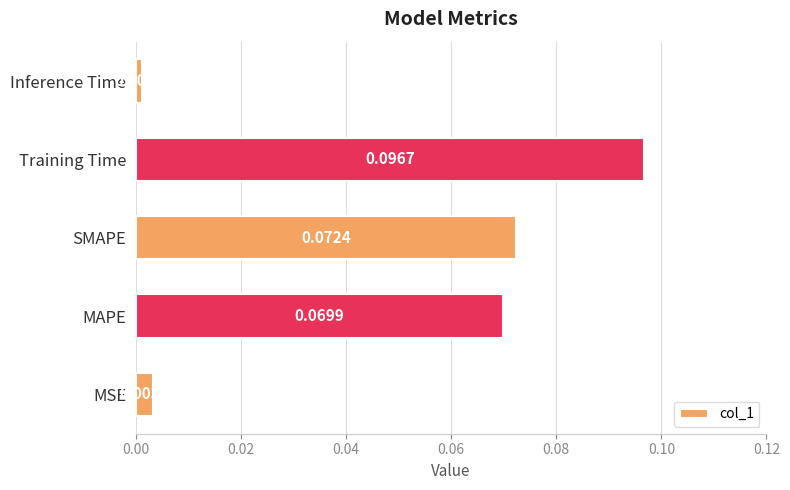

List the labels in order of value, smallest first.

Inference Time, MSE, MAPE, SMAPE, Training Time